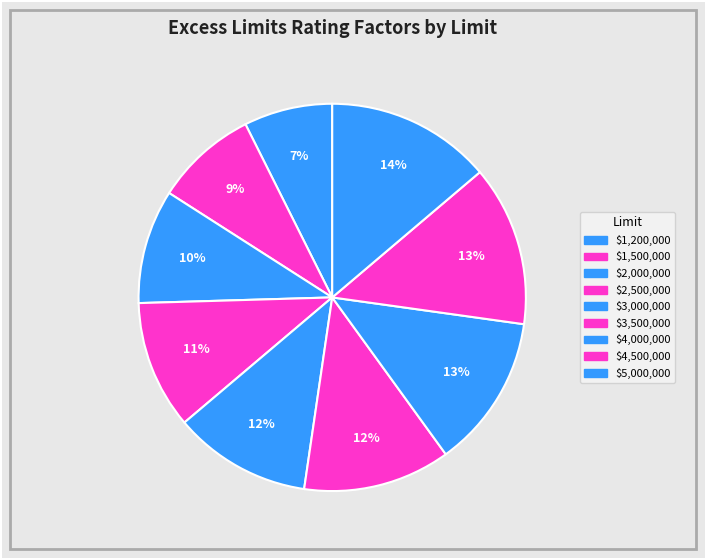

What is the largest slice in the pie chart?

$5,000,000